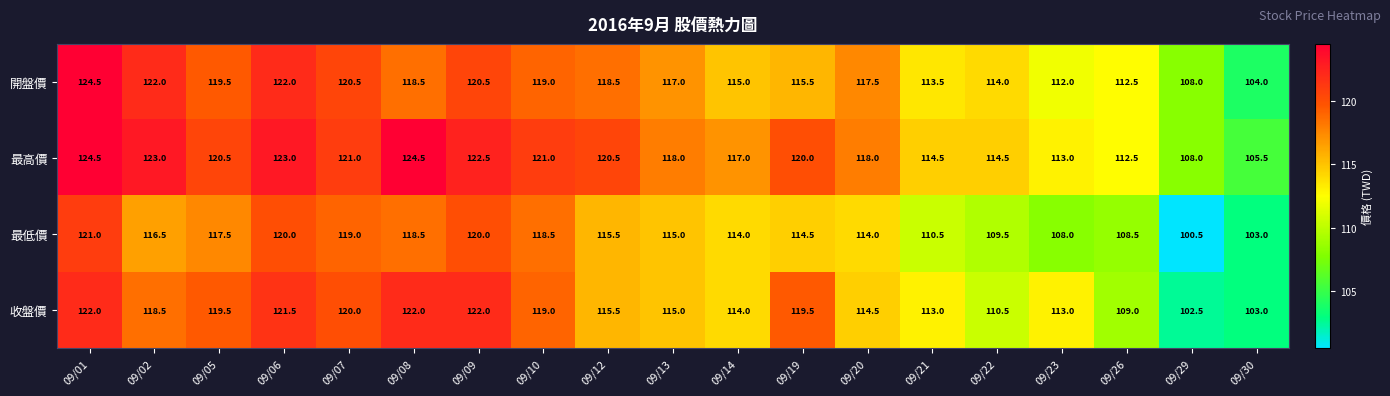

At which label does 開盤價 first exceed 117?

09/01